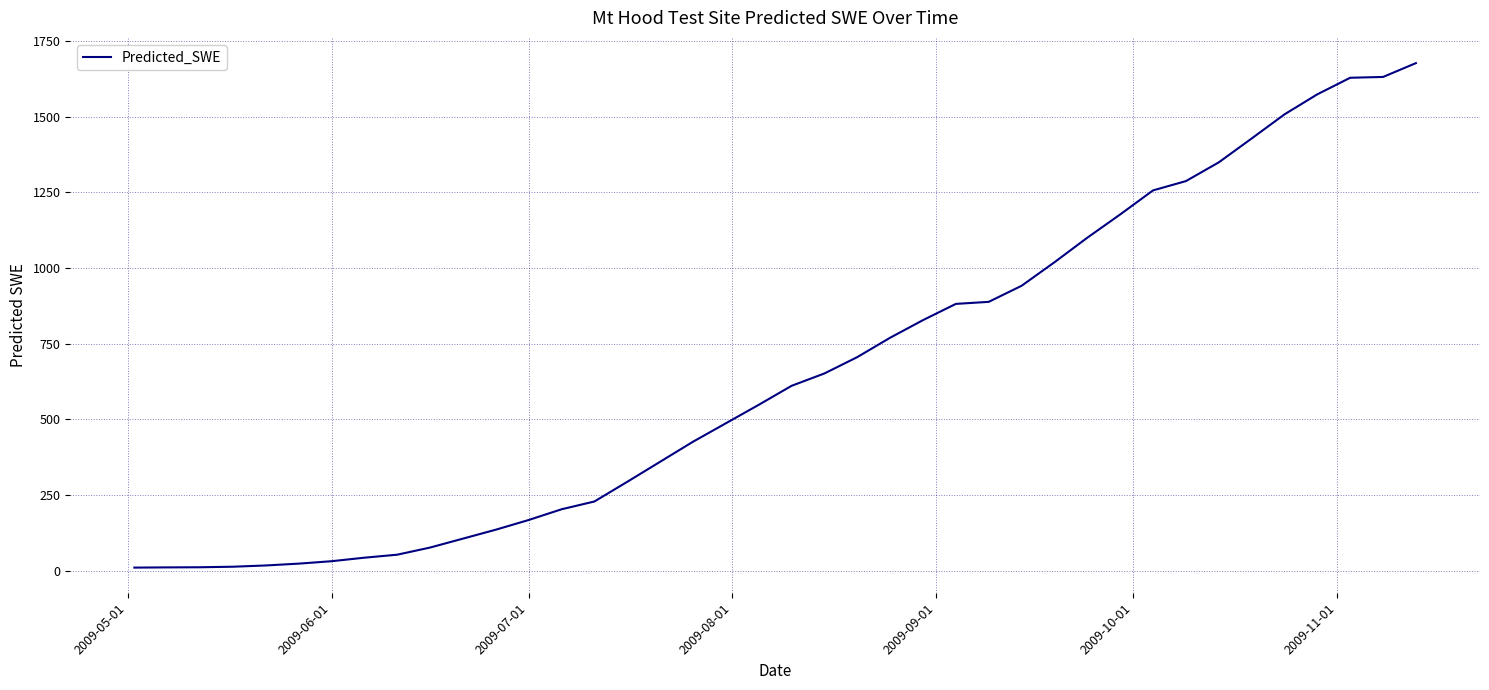

What is the greatest value displayed?

1677.7